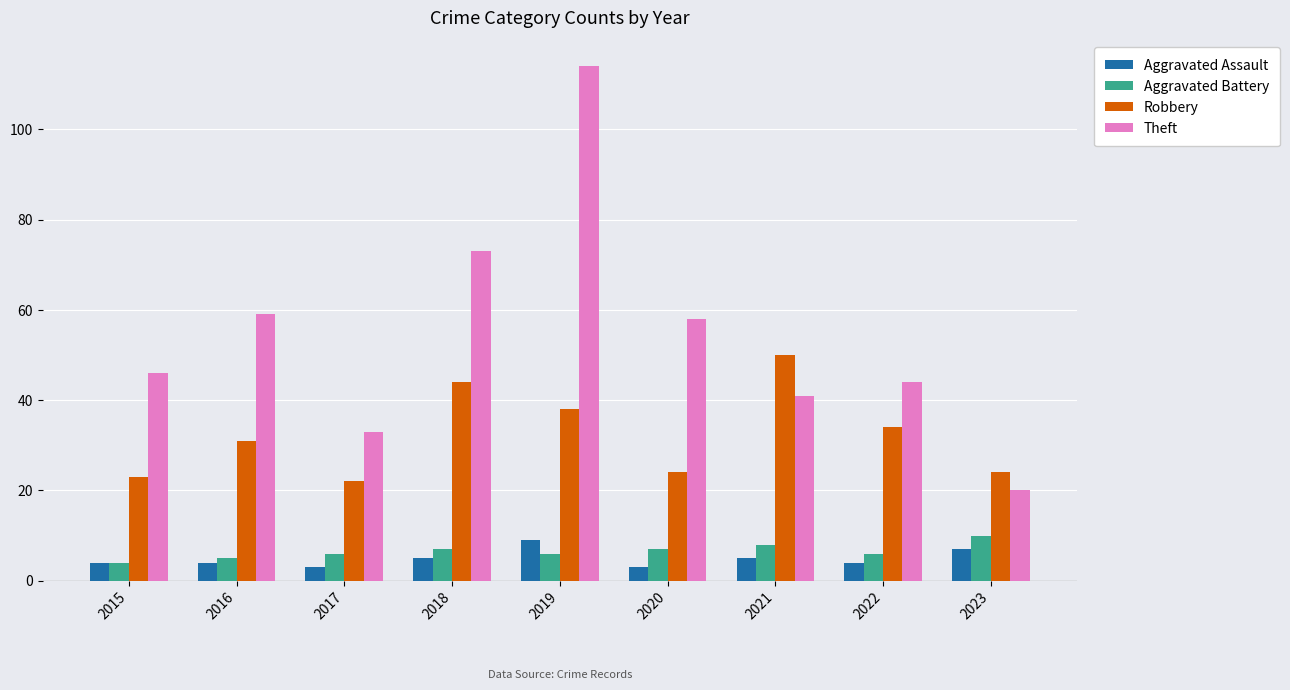

Reading left to right, what are all the values shown in this chart?

Aggravated Assault: 2015=4	2016=4	2017=3	2018=5	2019=9	2020=3	2021=5	2022=4	2023=7
Aggravated Battery: 2015=4	2016=5	2017=6	2018=7	2019=6	2020=7	2021=8	2022=6	2023=10
Robbery: 2015=23	2016=31	2017=22	2018=44	2019=38	2020=24	2021=50	2022=34	2023=24
Theft: 2015=46	2016=59	2017=33	2018=73	2019=114	2020=58	2021=41	2022=44	2023=20